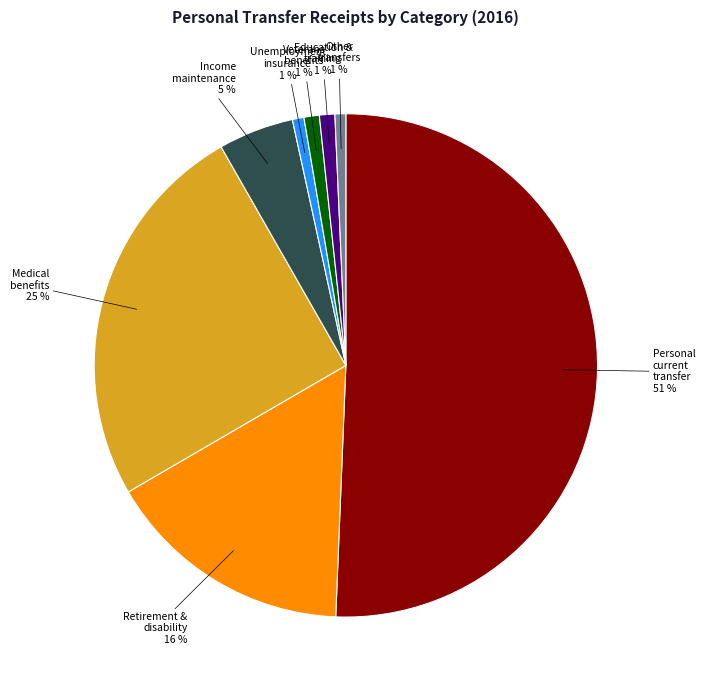

Which has a higher value, Unemployment insurance or Personal current transfer?

Personal current transfer